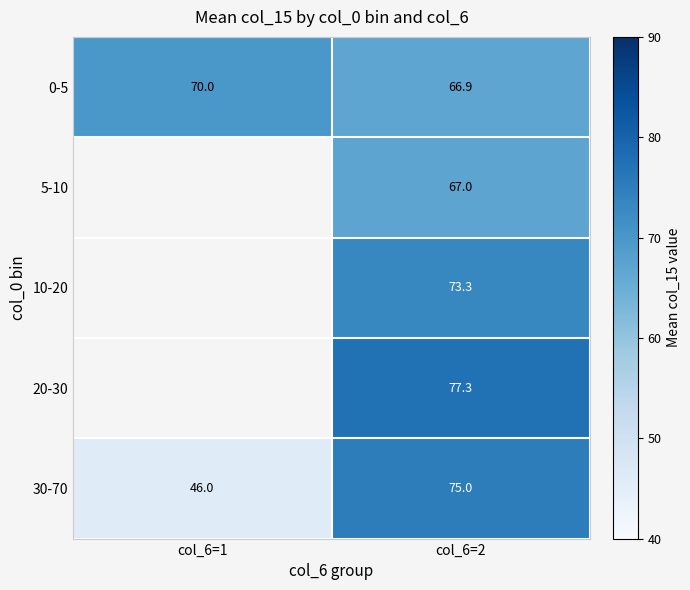

What is the minimum value shown in the chart?

46.0